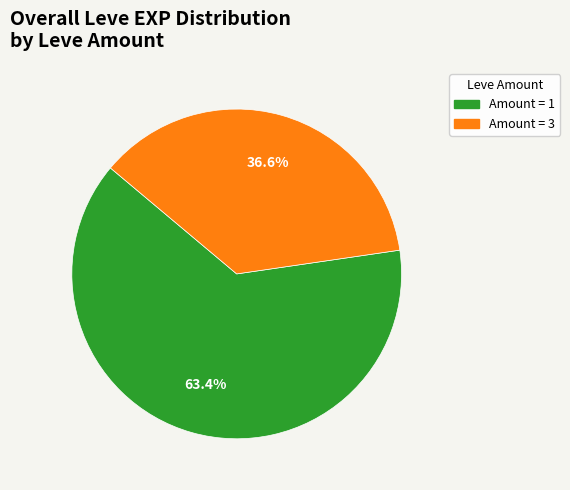

What is the majority slice?

Amount = 1